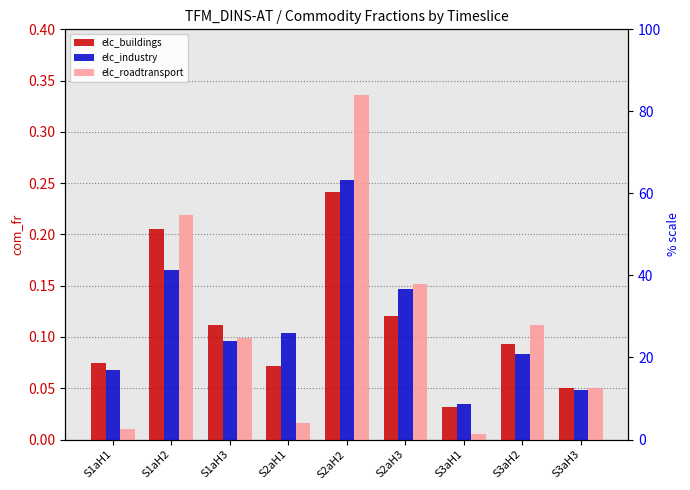

The elc_industry series shows 0.3 at S1aH2. True or false?

False